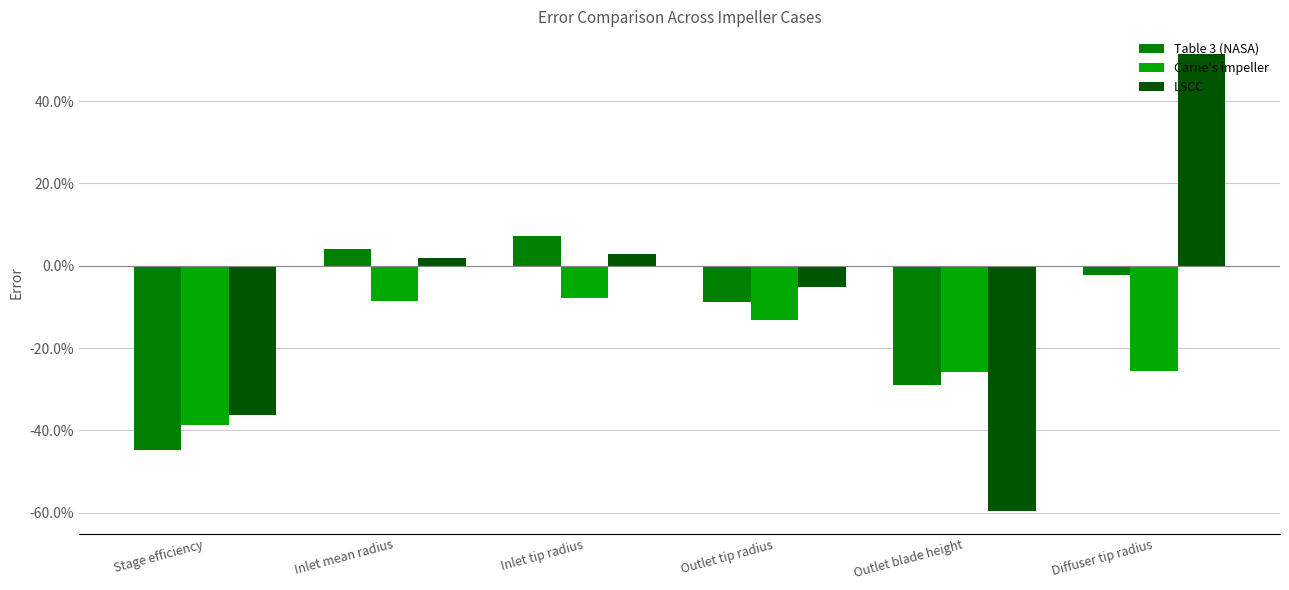

Which has a higher value, Diffuser tip radius or Inlet tip radius?

Inlet tip radius